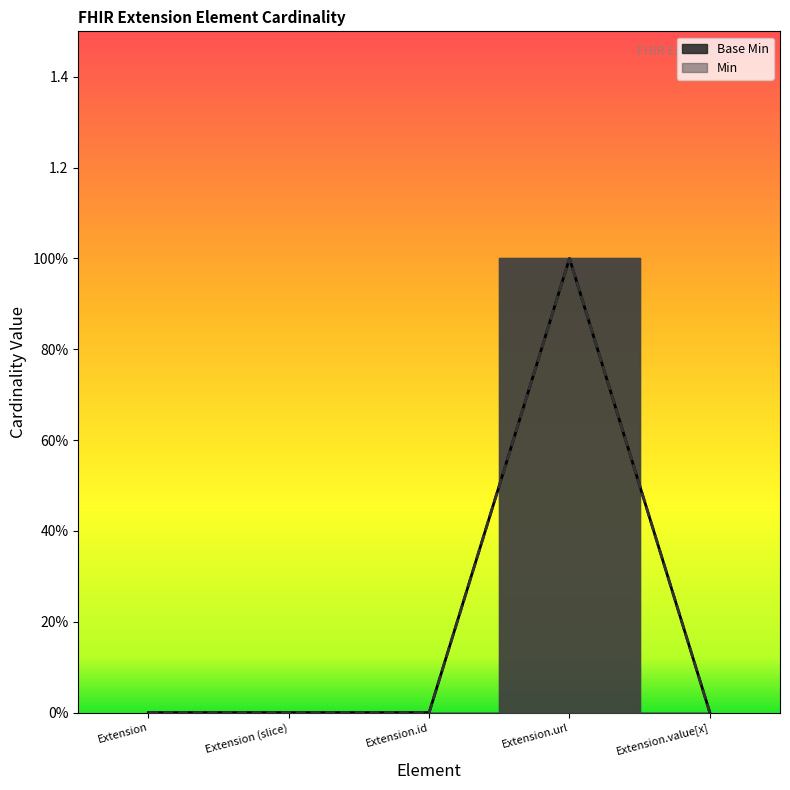

Reading left to right, list all the values displayed in this chart.

Min: 0	0	0	1	0
Base Min: 0	0	0	1	0